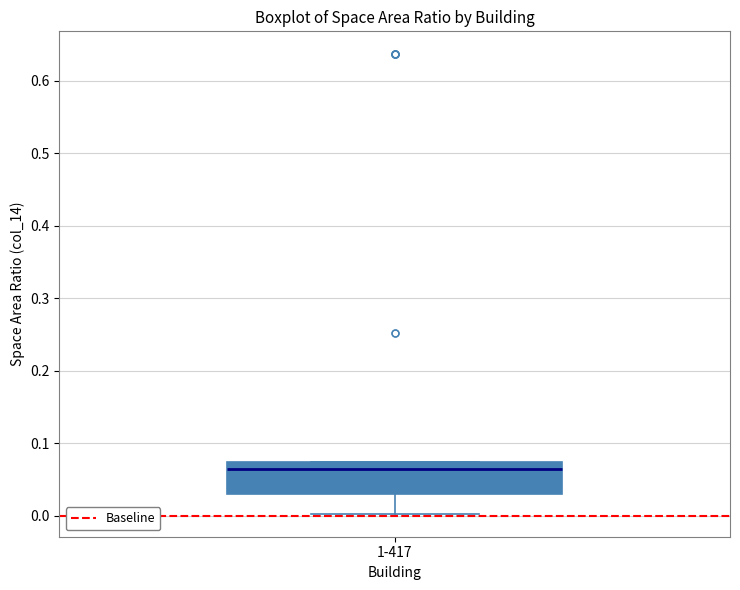

Read this box plot against the y-axis: the position of the median line, the range covered by the box, and the ends of both whiskers. The values are not printed on the chart, so give them approximately, as read against the axis.

median 0.06, box 0.03 to 0.07, whiskers 0.00 to 0.07